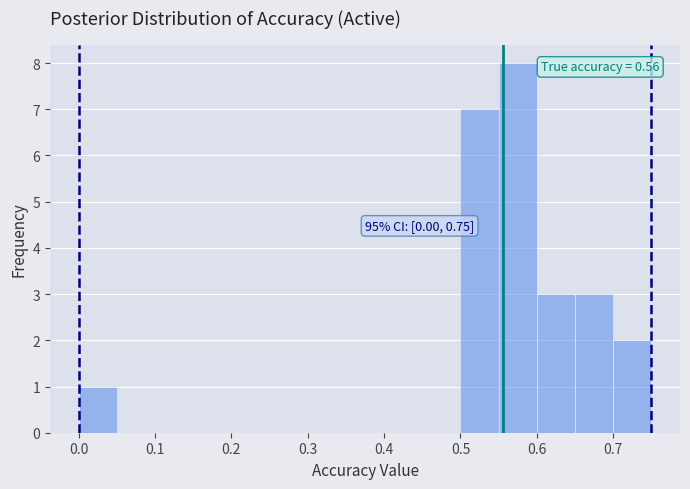

Over which range of the x-axis is the bar tallest?

0.55 to 0.60